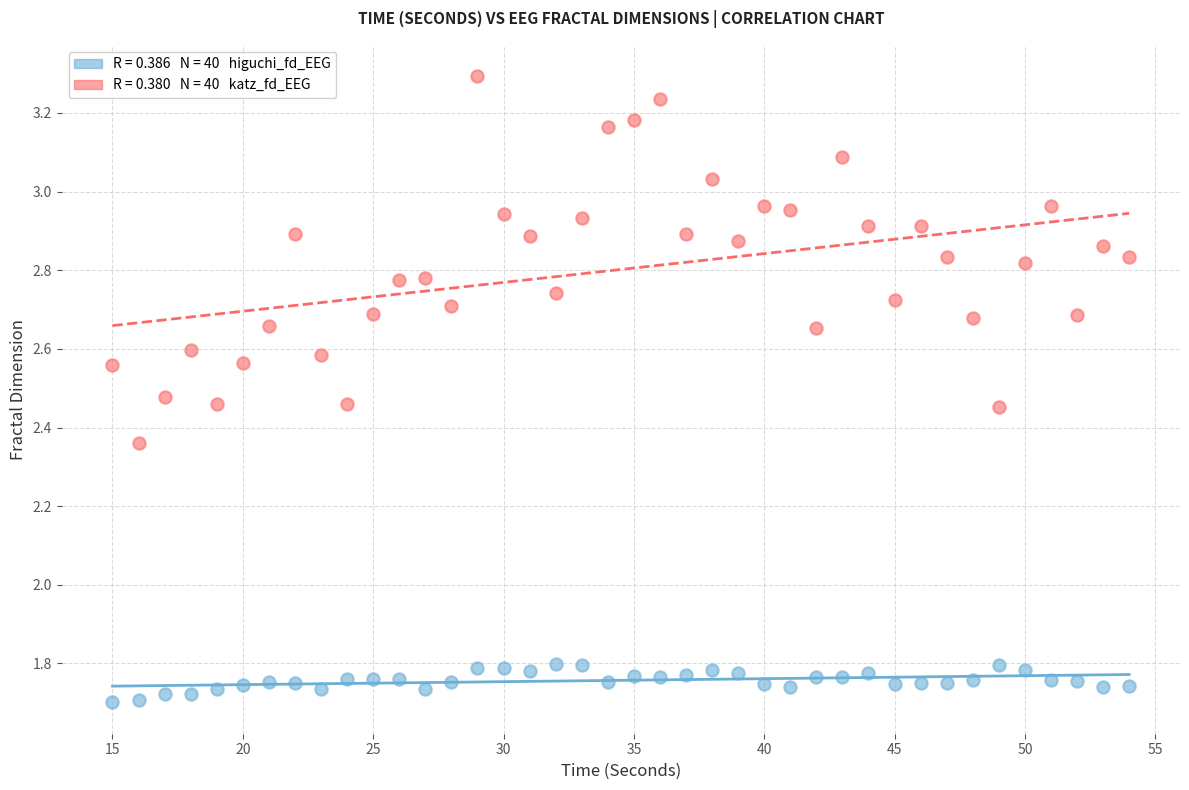

Across all data points, what is the range of Y values (max minus min)?

1.6